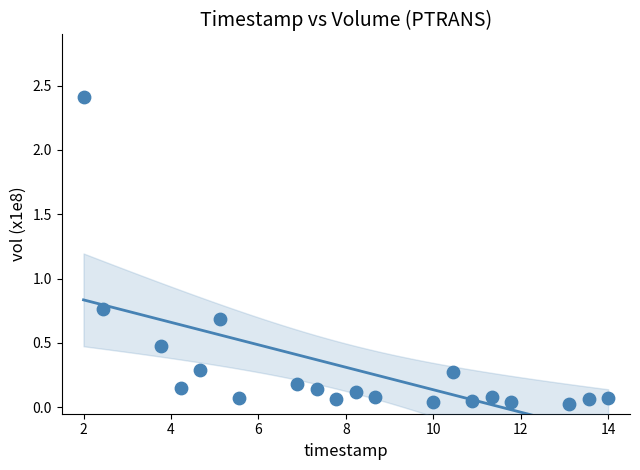

What is the range of Y values (max minus min)?

2.4